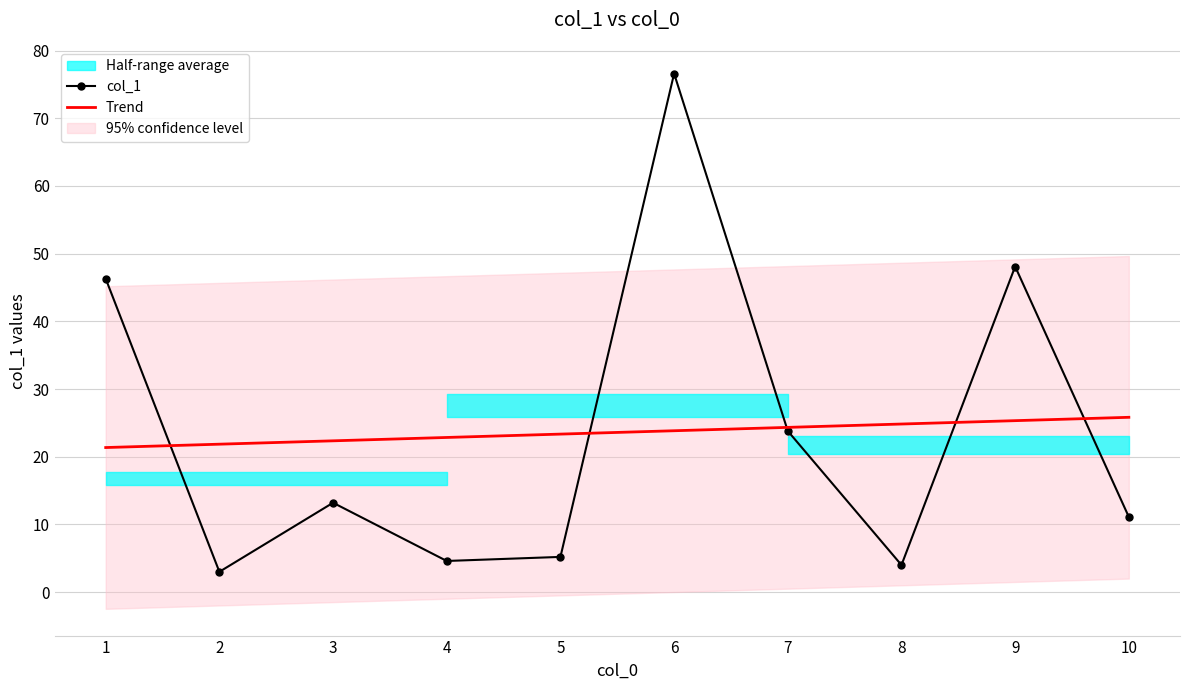

Does the chart have visible grid lines?

Yes